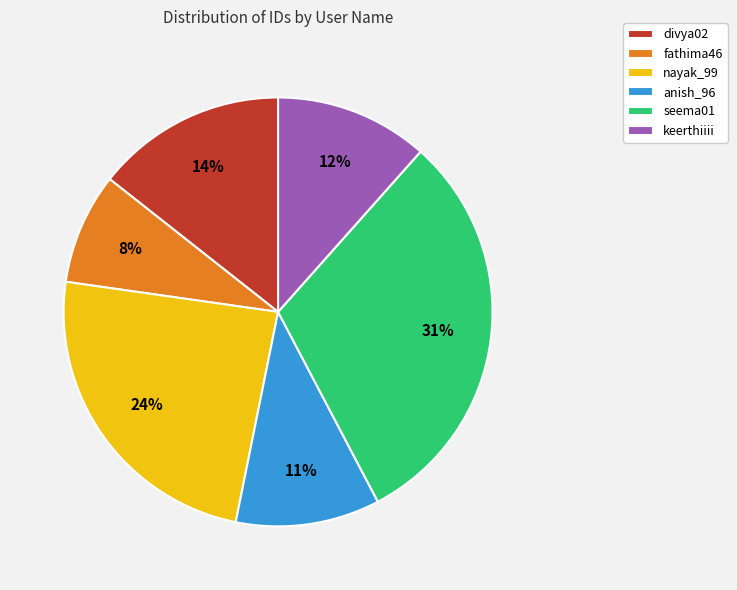

What percentage is the anish_96 slice, to the nearest percent?

11%